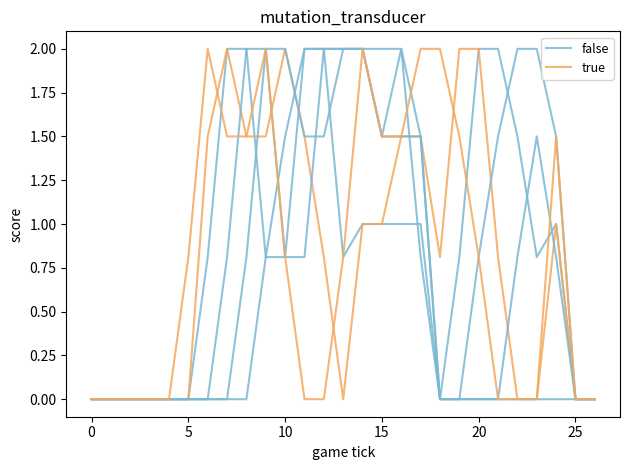

What is the highest value of the false series?

2.0